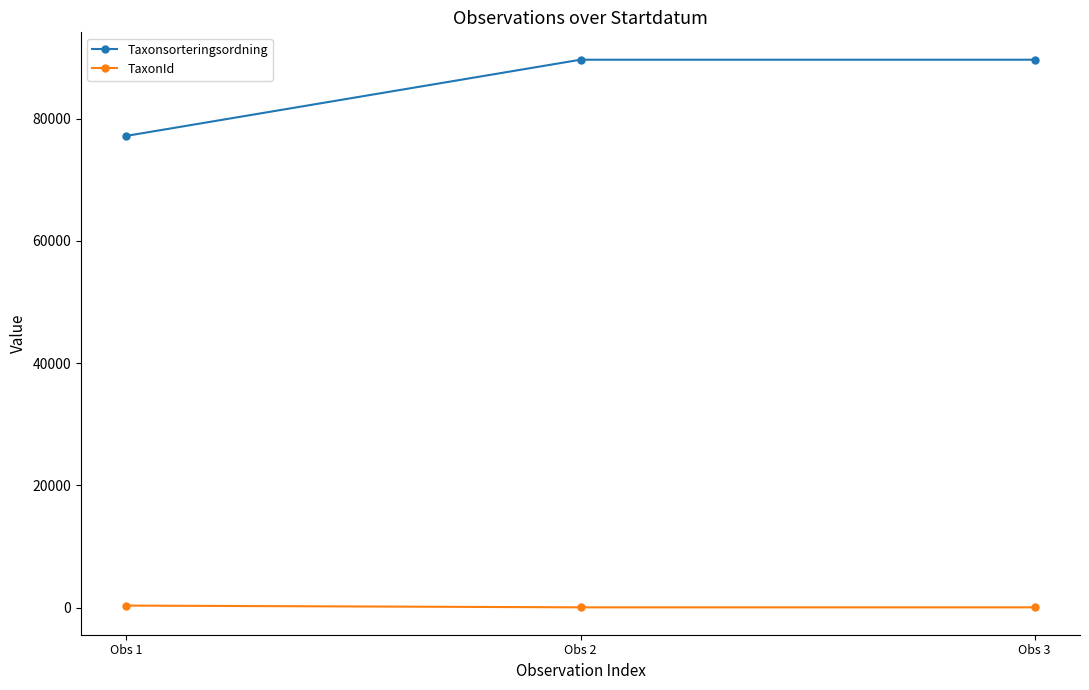

Is it true that Taxonsorteringsordning equals 89633 at Obs 2?

True